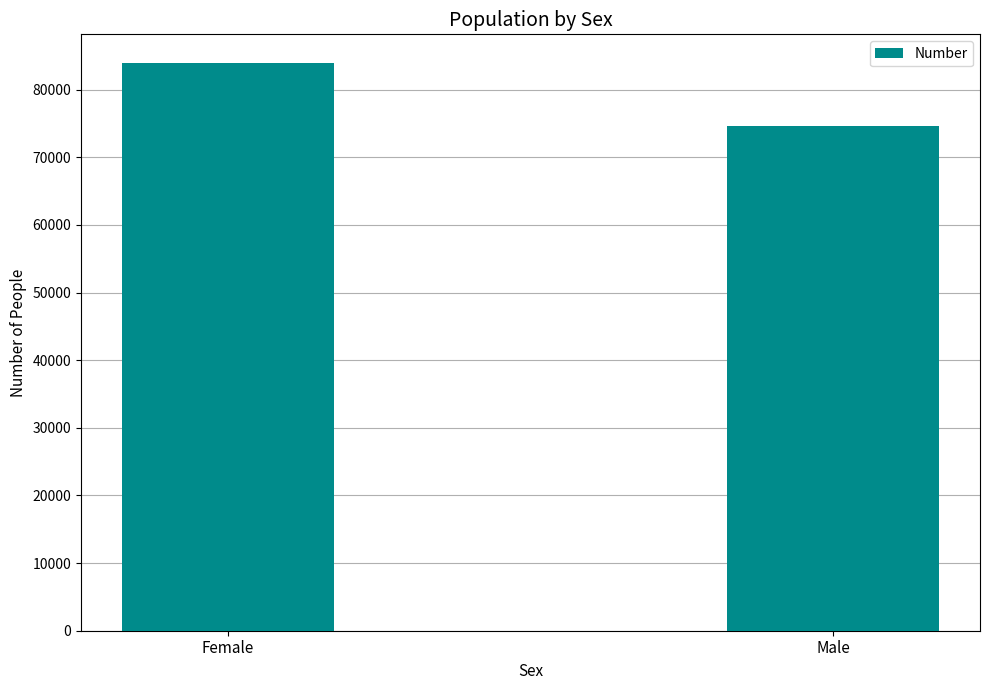

Read the value at Male, to the nearest 10.

74650